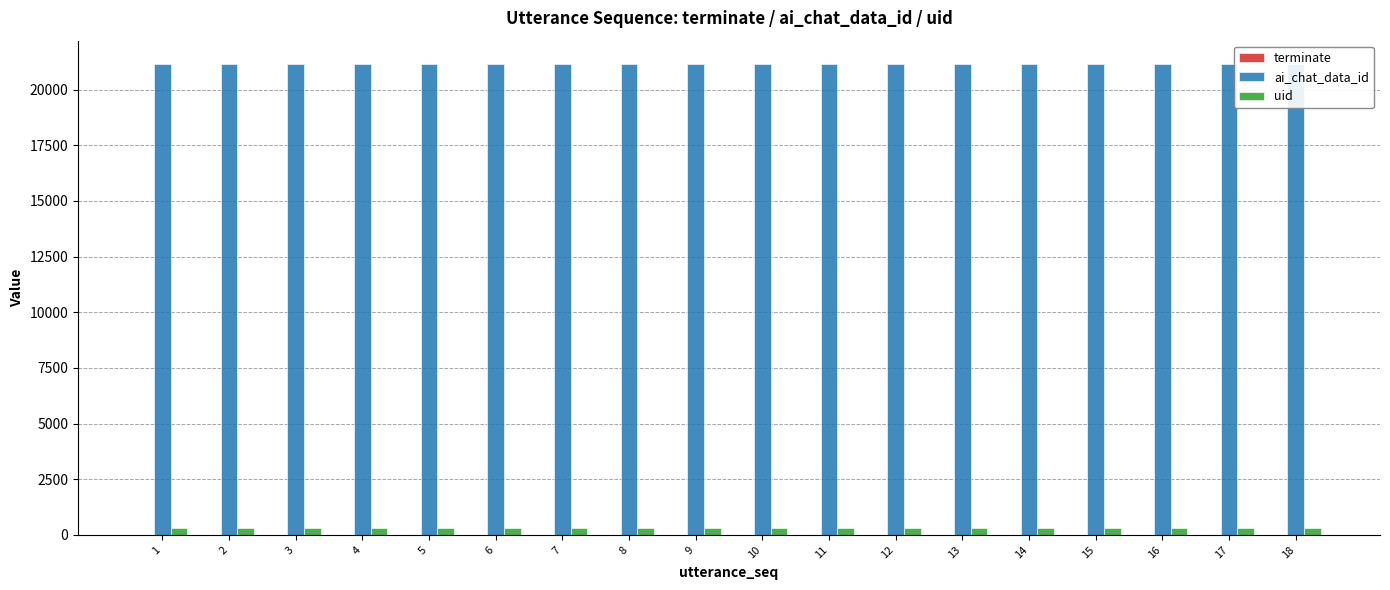

Does the chart contain stacked bars?

No